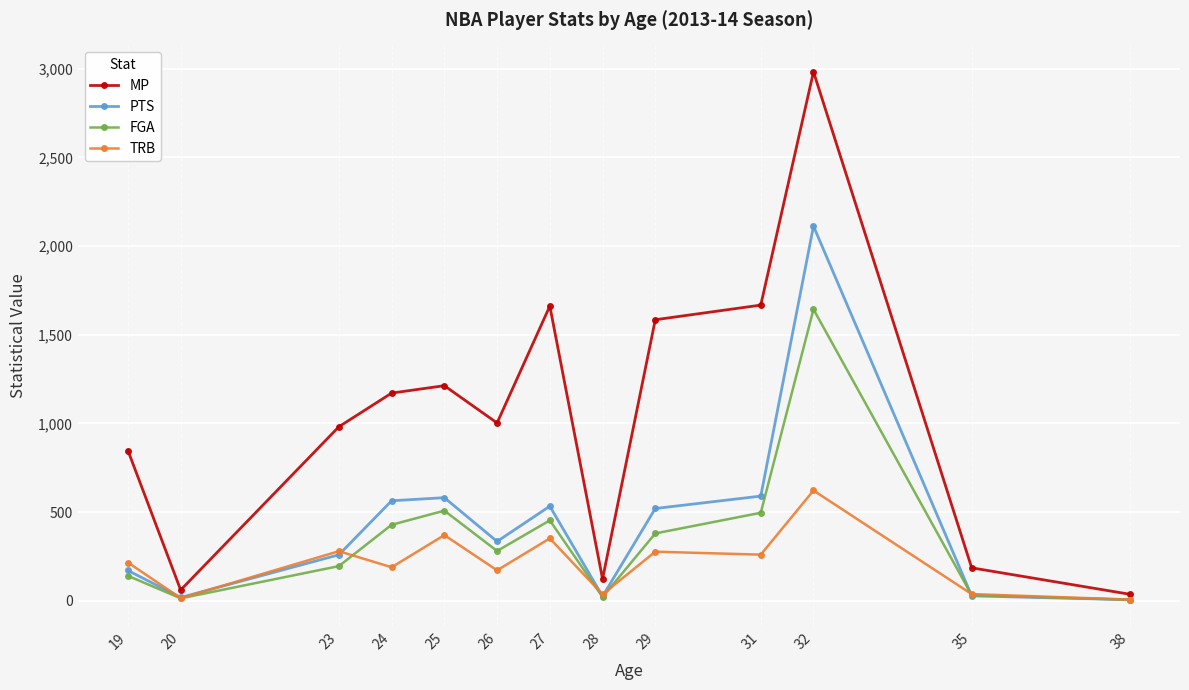

Where does the PTS series first go above 334?

24